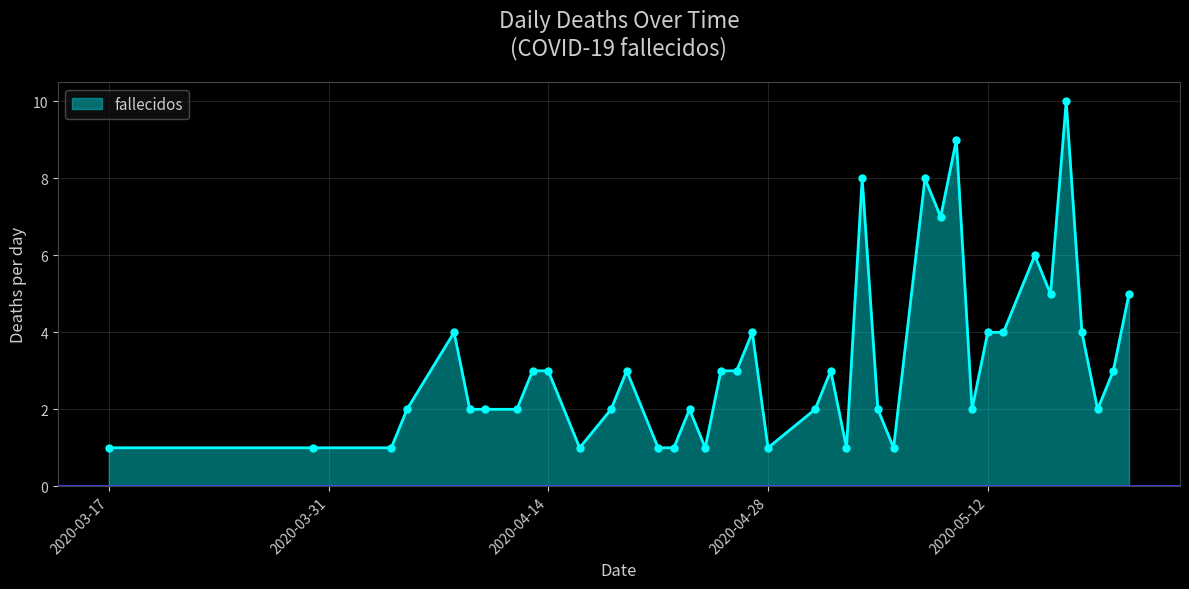

What is the value of the 21st point from the left?

1